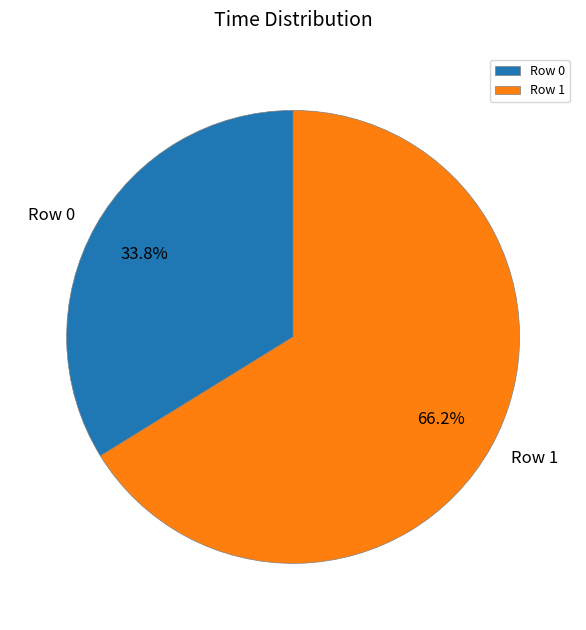

Between Row 0 and Row 1, which is larger?

Row 1